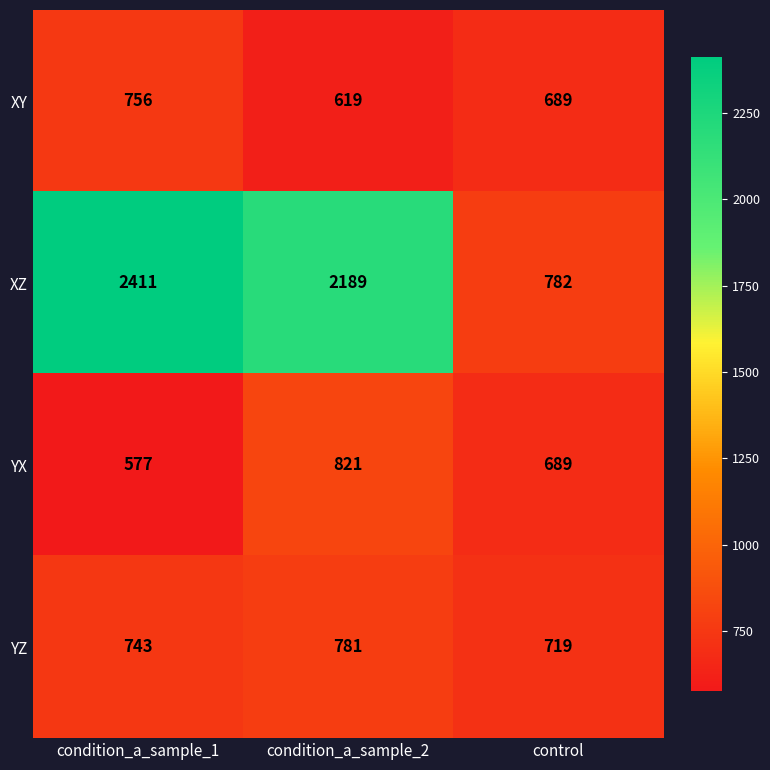

Reading left to right, extract all data points from this chart.

XY: condition_a_sample_1=756	condition_a_sample_2=619	control=689
XZ: condition_a_sample_1=2411	condition_a_sample_2=2189	control=782
YX: condition_a_sample_1=577	condition_a_sample_2=821	control=689
YZ: condition_a_sample_1=743	condition_a_sample_2=781	control=719